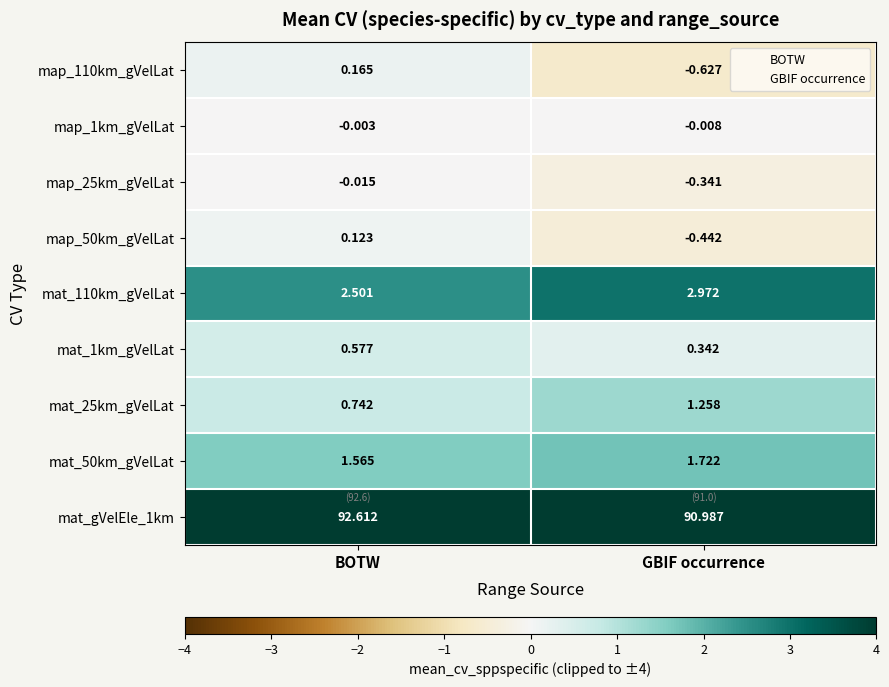

At which label does mat_gVelEle_1km first exceed 92?

BOTW